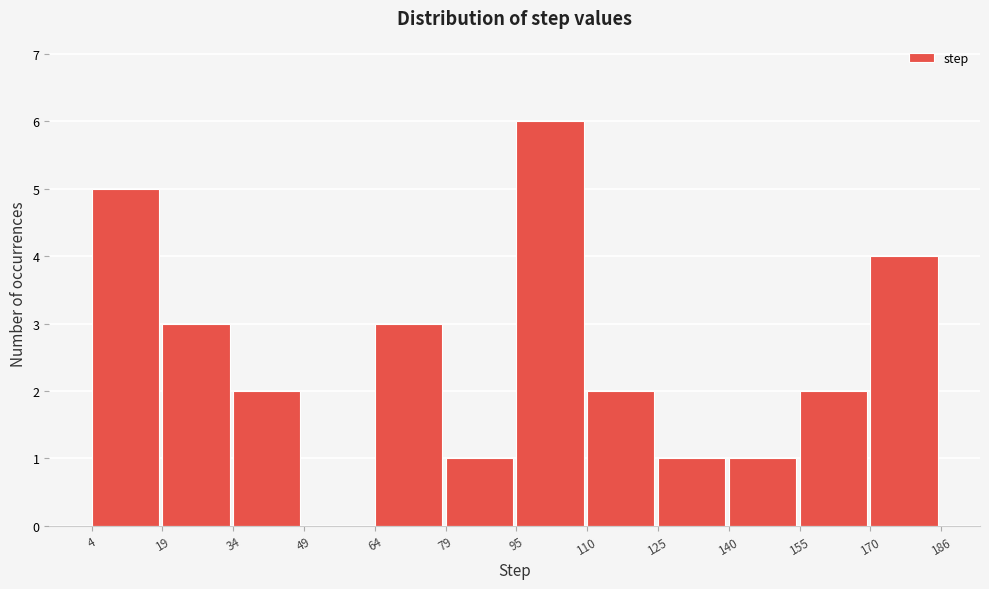

Which range on the x-axis has the tallest bar?

95 to 110